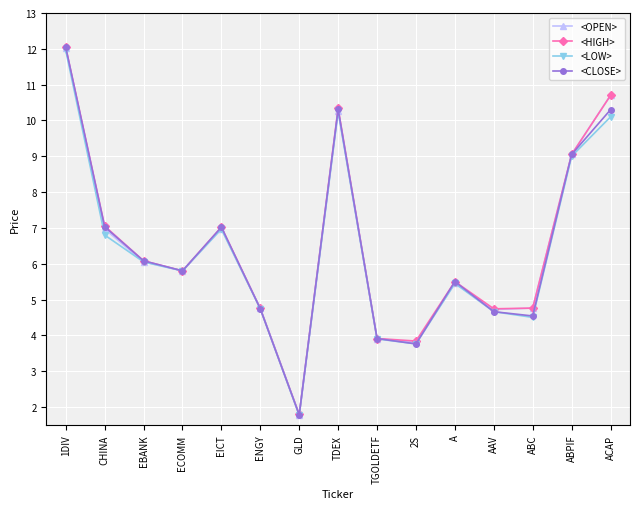

Is the value of <OPEN> at EICT greater than the value of <HIGH> at 1DIV?

No